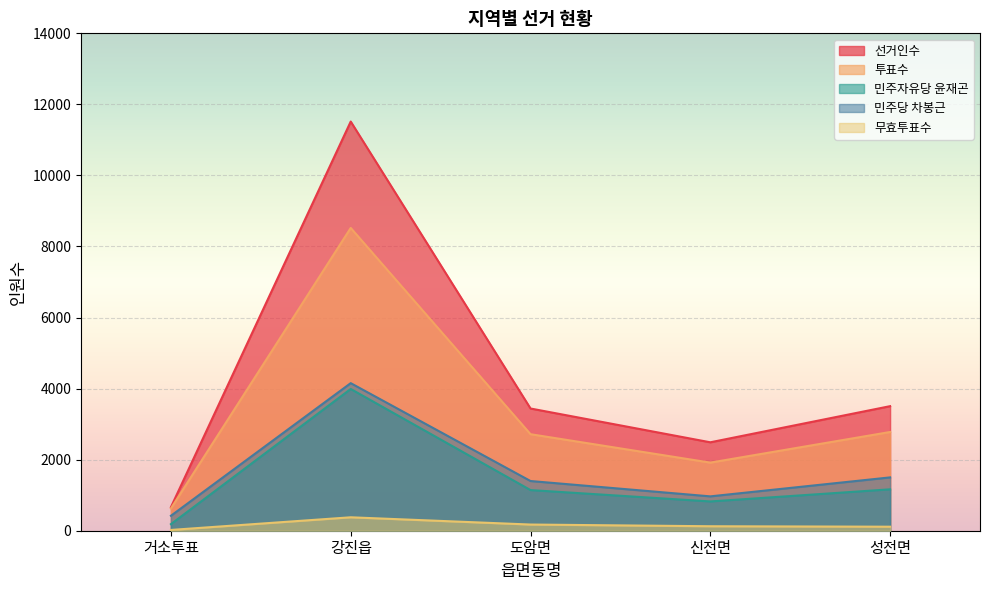

What is the sum of all 무효투표수 values?

813